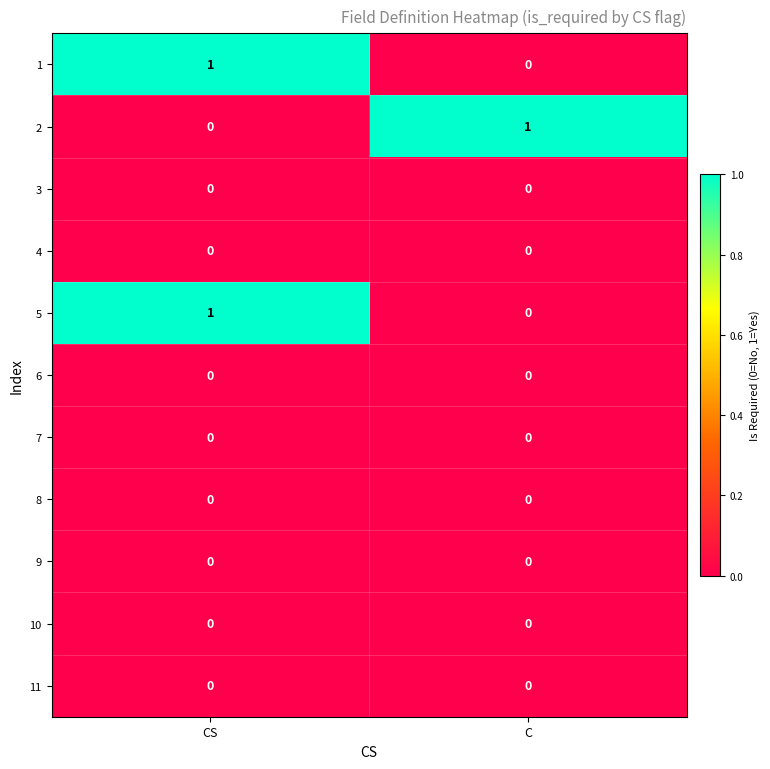

What is the greatest value displayed?

1